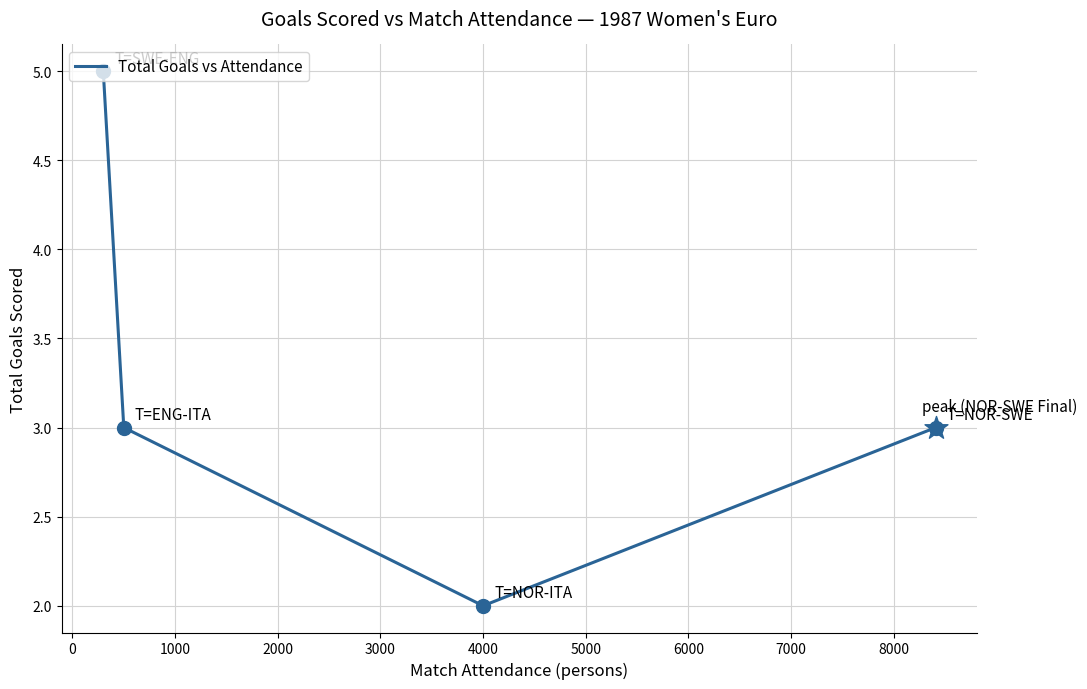

What is the average value?

3